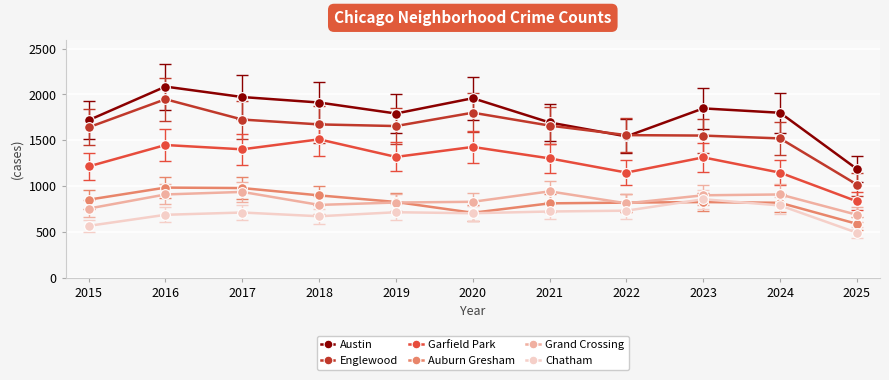

List the series in order of their peak value, lowest first.

Chatham, Grand Crossing, Auburn Gresham, Garfield Park, Englewood, Austin